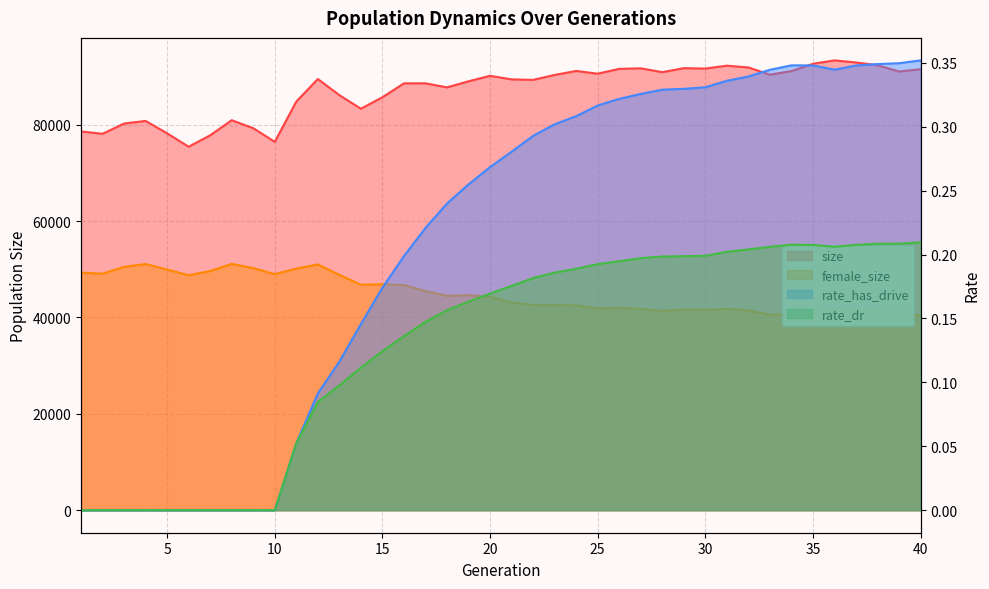

What is the difference between the maximum and minimum values in the rate_has_drive series?

0.4